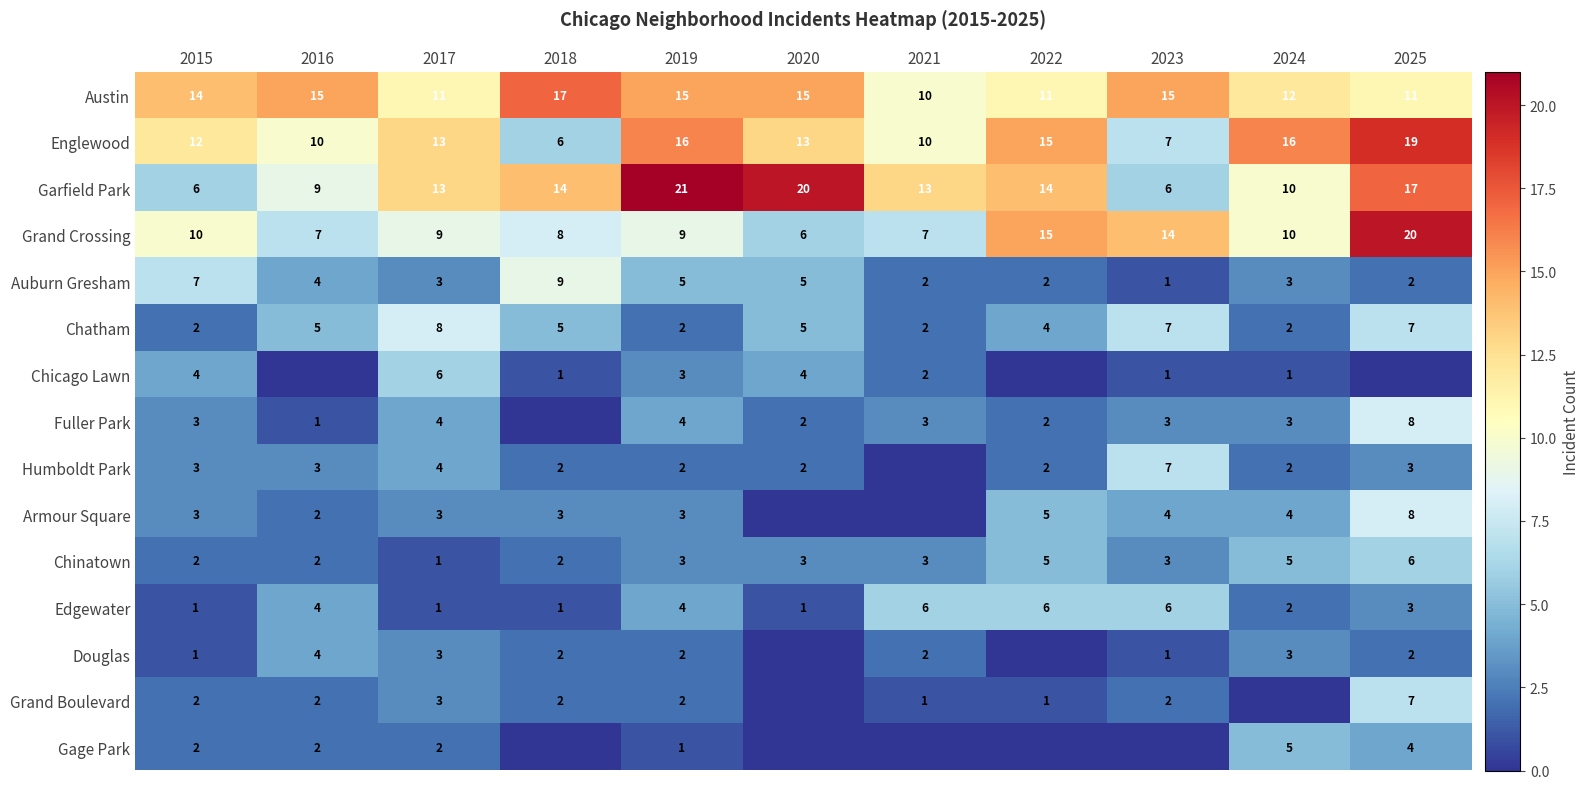

What is the difference between the Fuller Park values at 2023 and 2019?

1